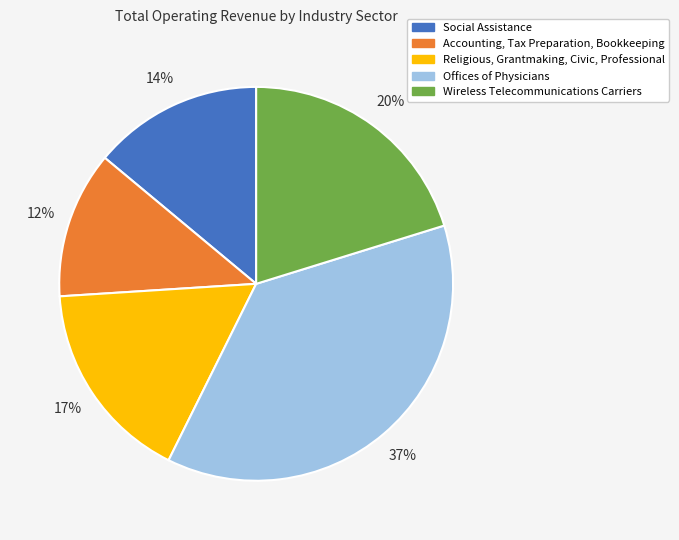

Count the number of slices in the pie.

5